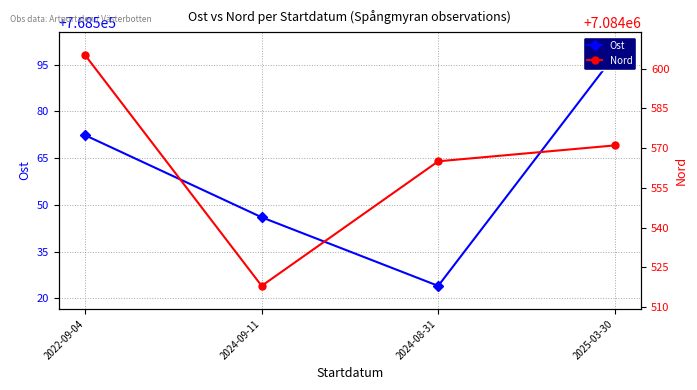

What is the difference between the maximum and minimum values in the Nord series?

87.1